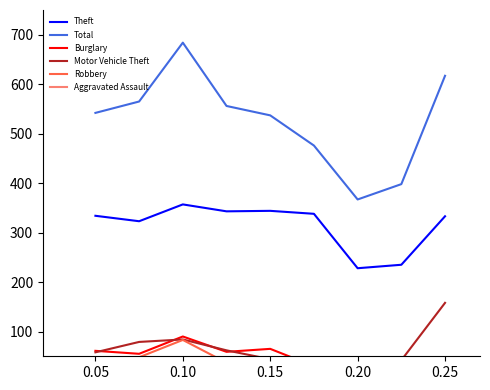

What is the sum of the Total values at 0.05 and 0.20?

909